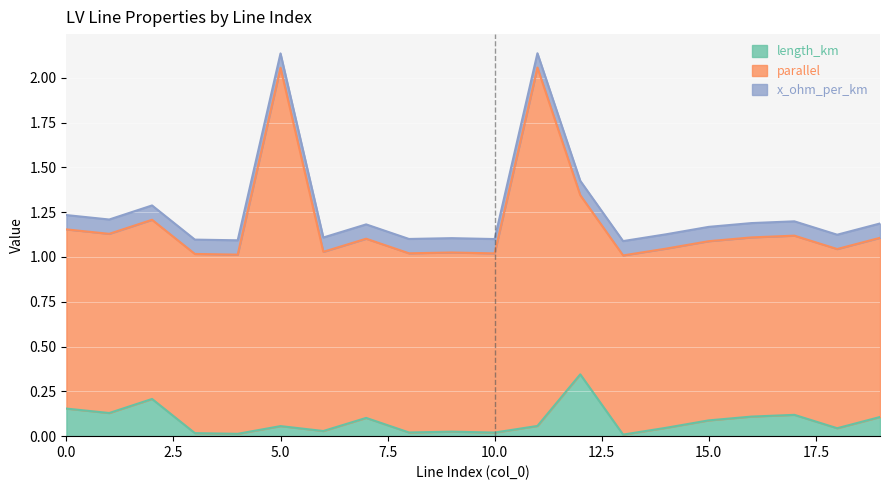

What is the sum of the x_ohm_per_km values at 1 and 2?

0.2